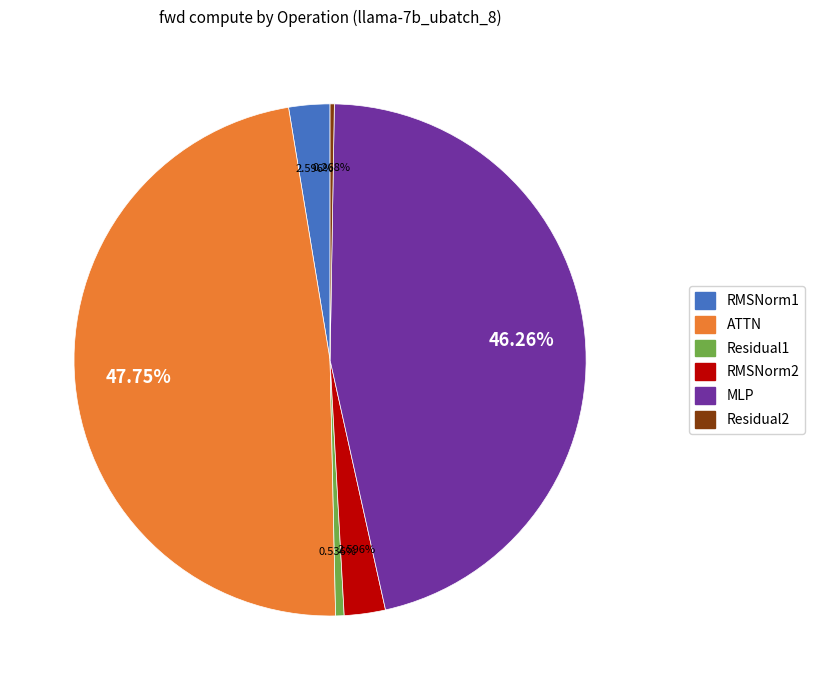

Which slice is the largest?

ATTN